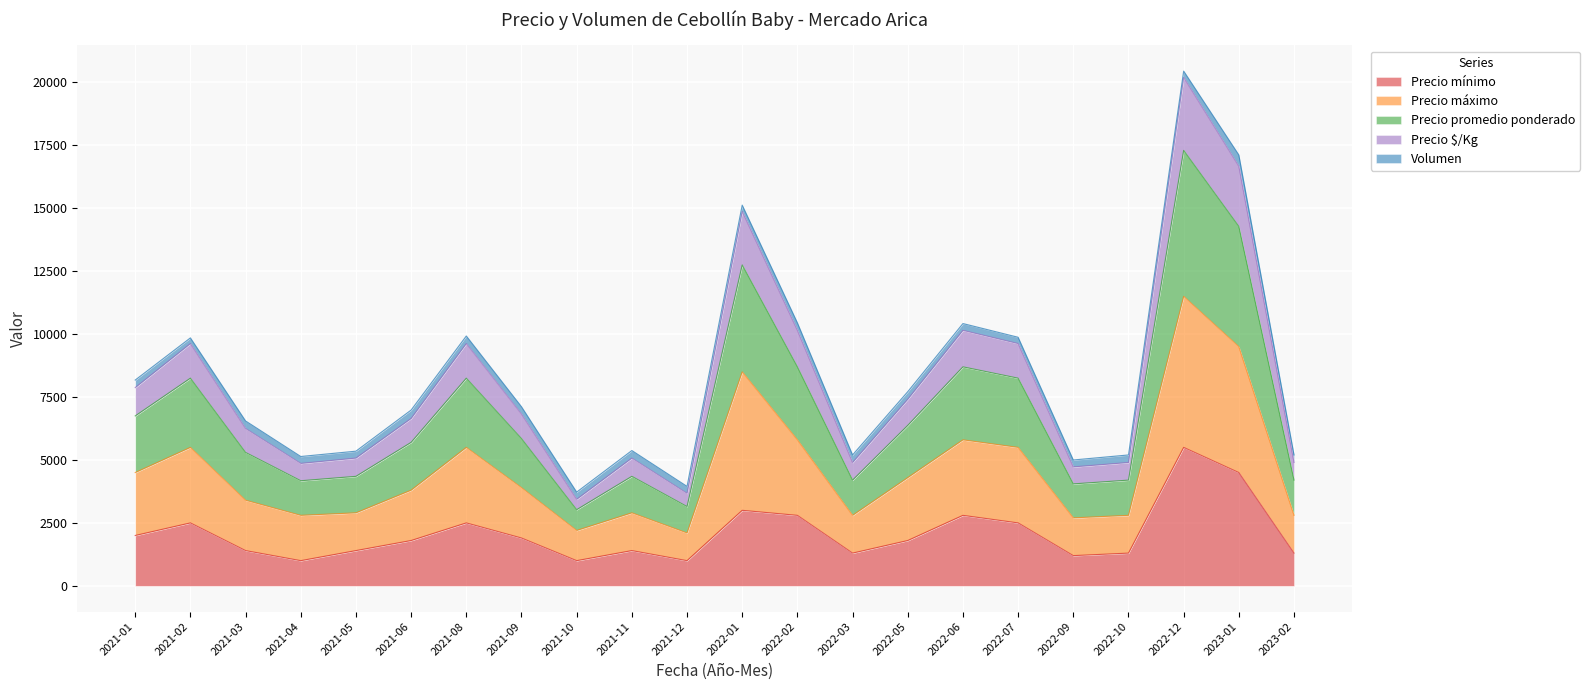

What is the highest value of the Precio mínimo series?

5500